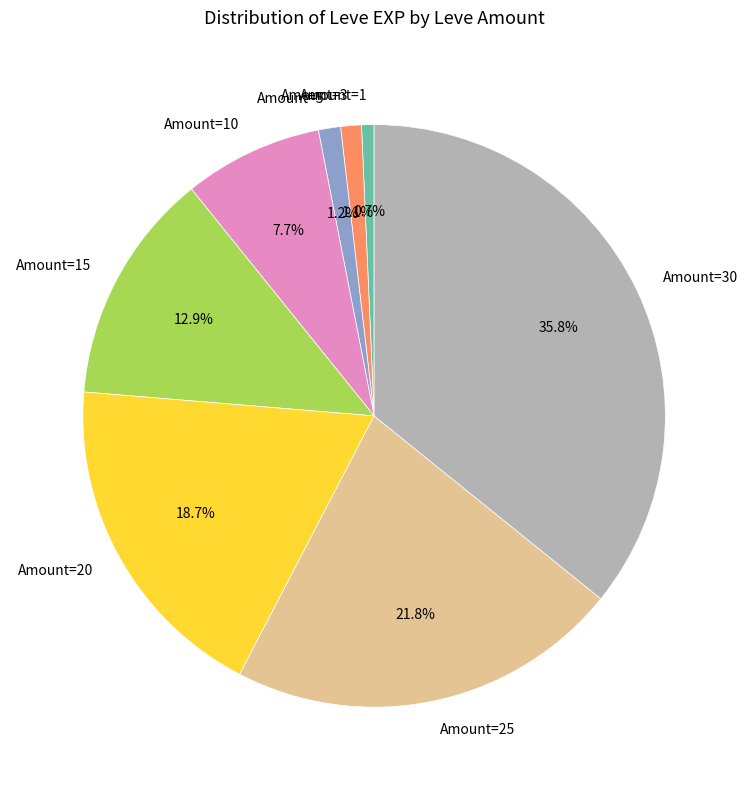

Combined, what portion of the pie is Amount=1 and Amount=10?

8.4%